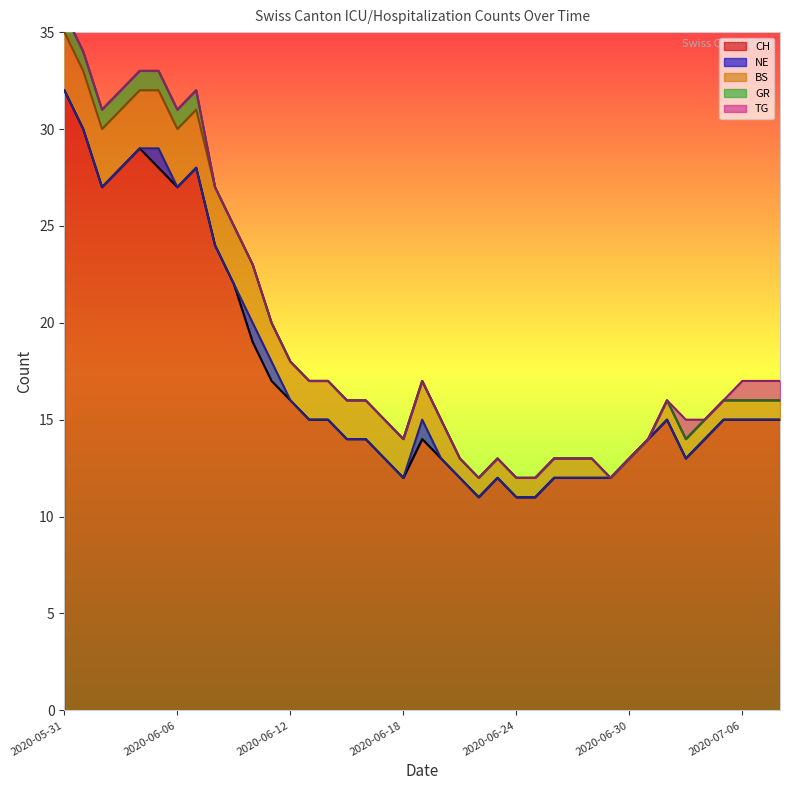

What is the highest value of the CH series?

32